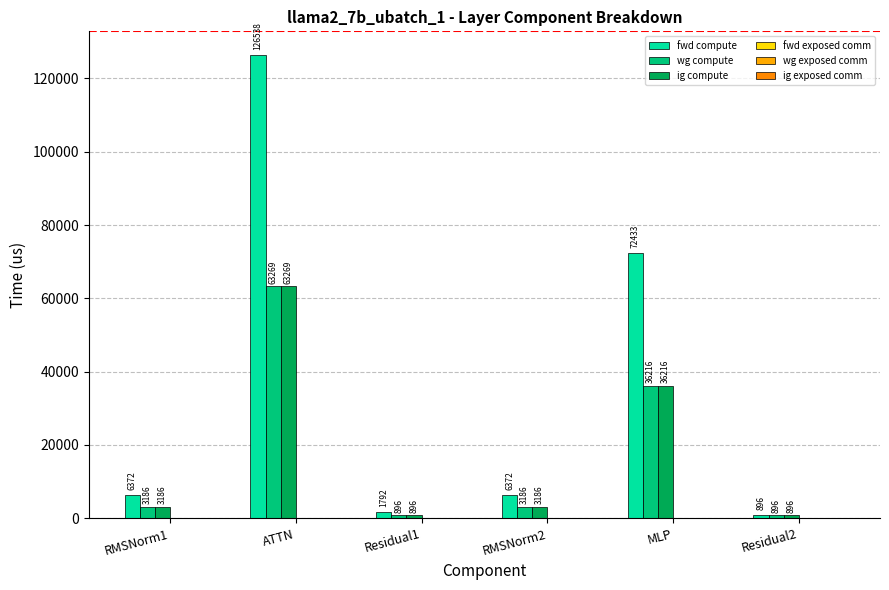

How many values in the wg compute series are below 3186?

2